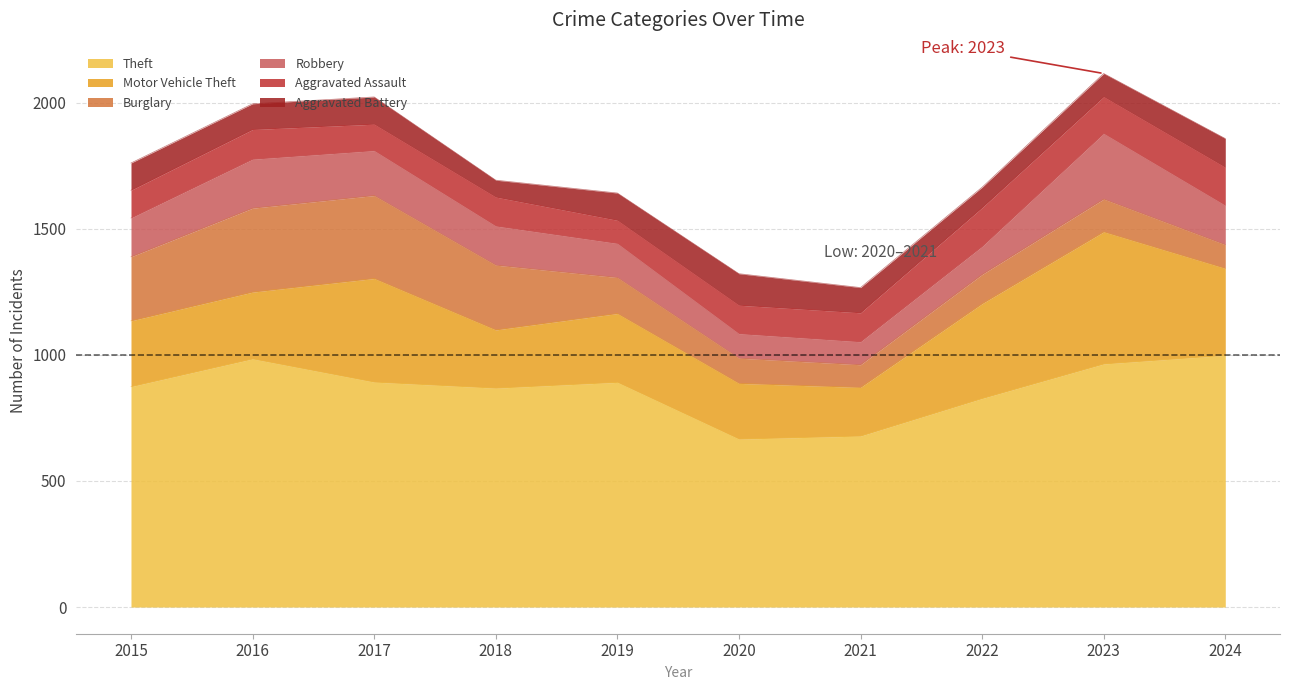

Which category has the highest value in the Burglary series?

2016